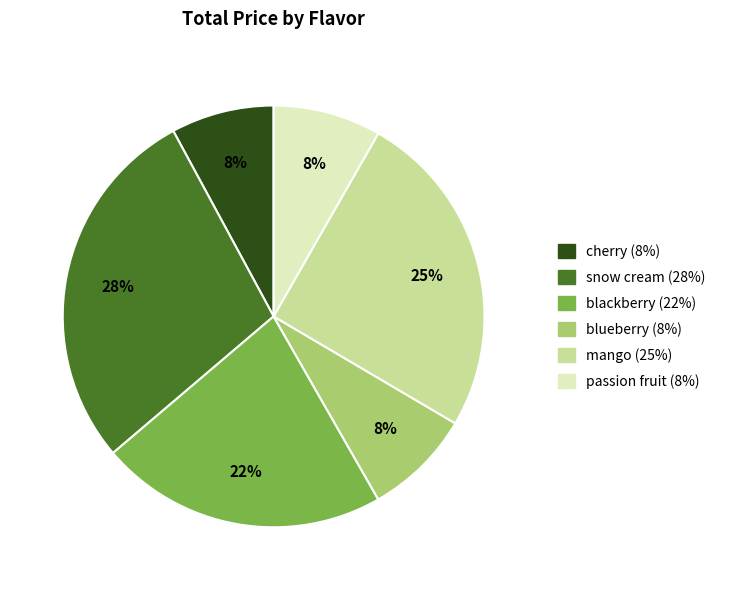

Approximately how many times larger is the value at blueberry compared to blackberry?

0.4